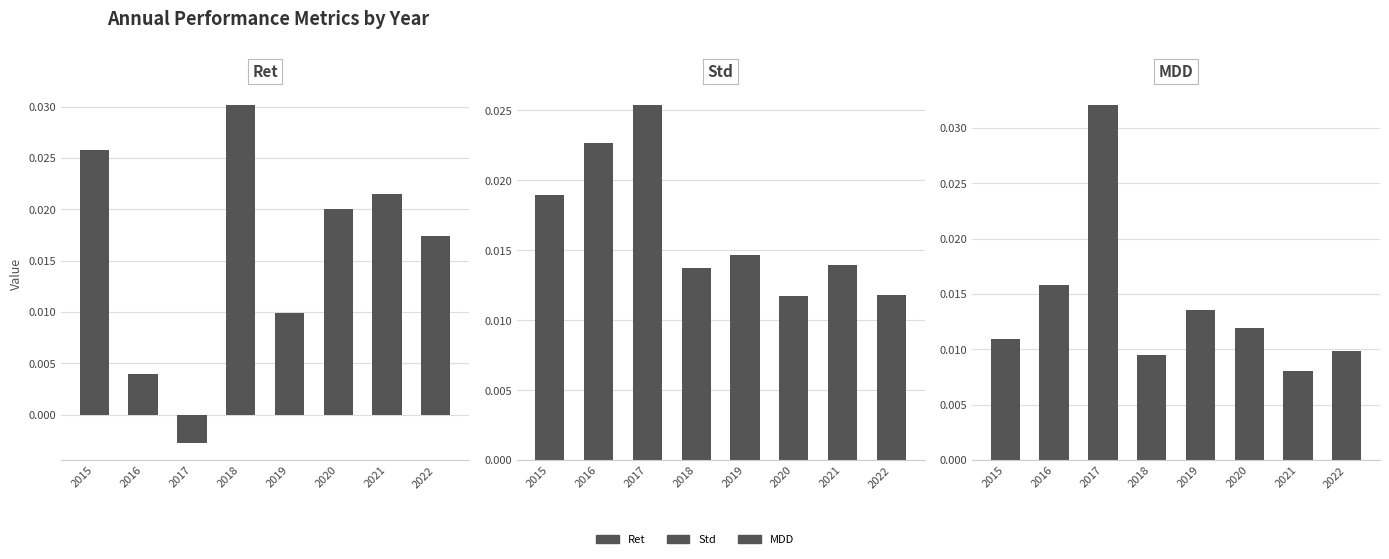

Which series has the largest range (max minus min)?

Ret